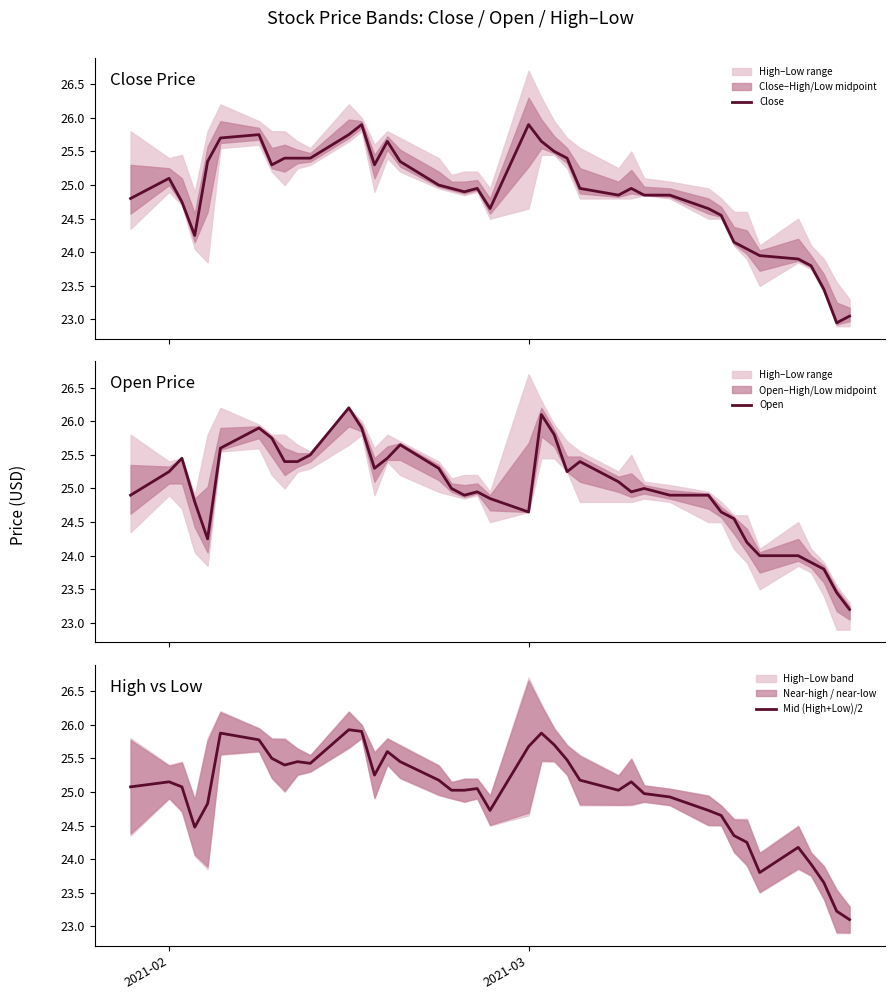

How many data points in Close are above 24?

34